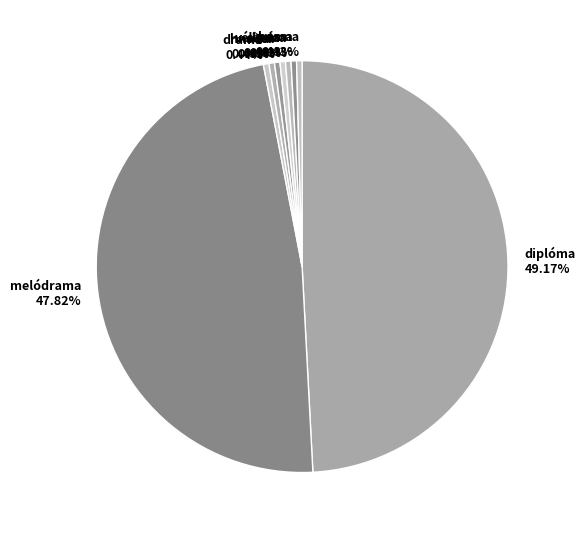

Which category has the biggest portion of the pie?

diplóma